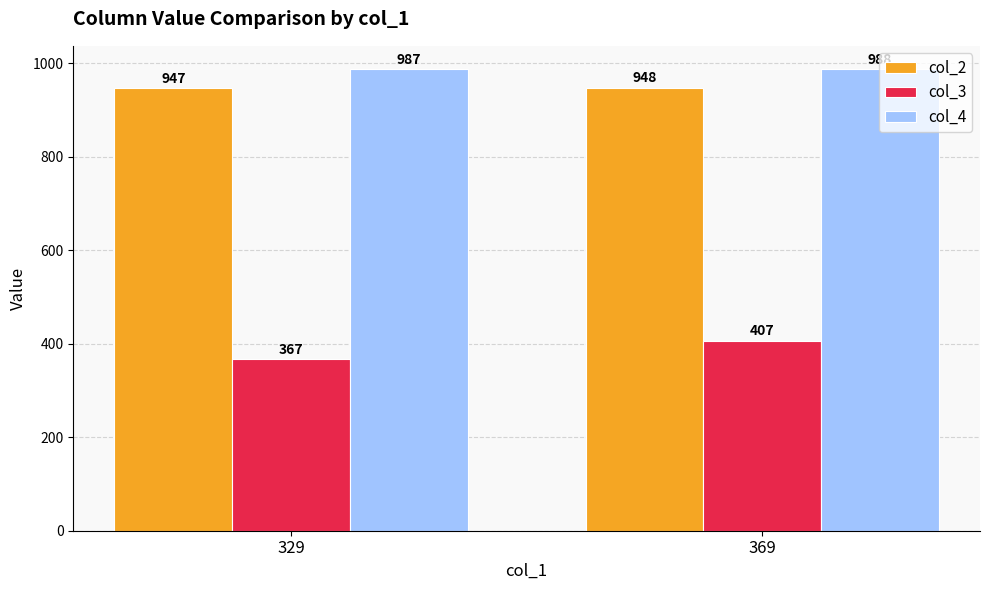

At which category is the sum across all series the highest?

369